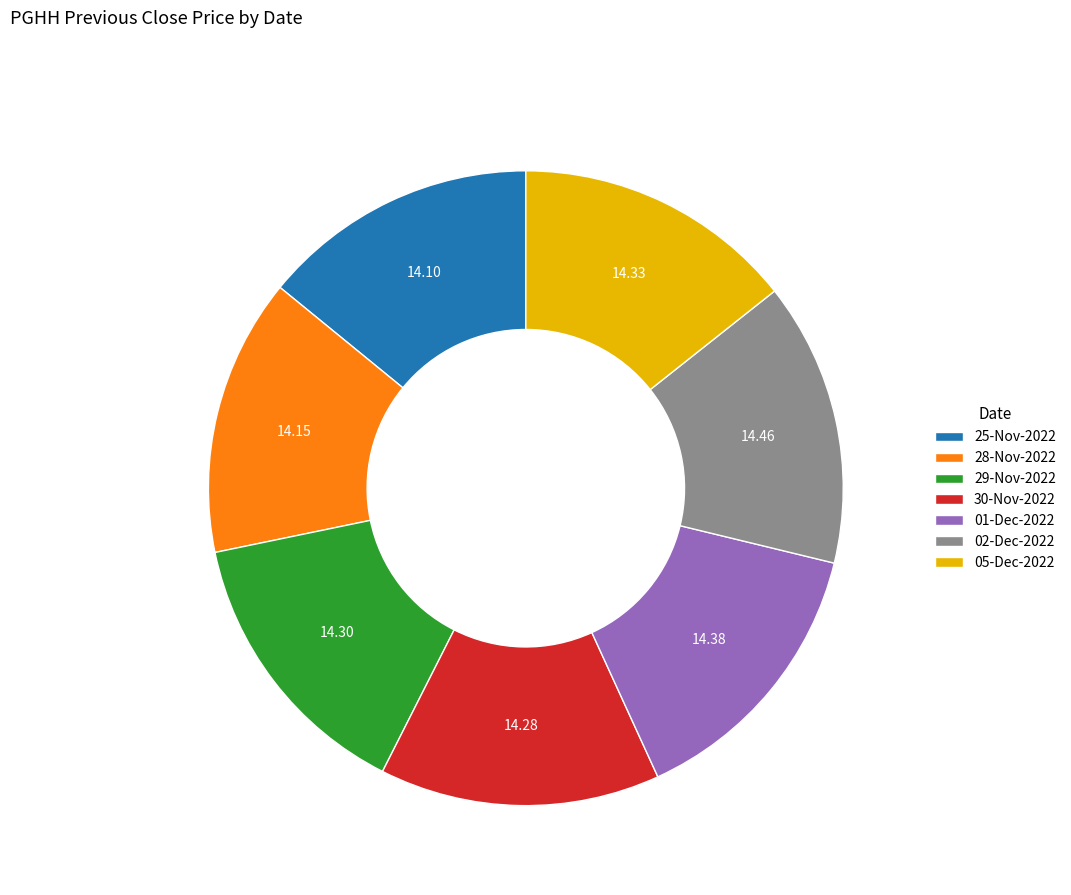

Do 28-Nov-2022 and 02-Dec-2022 together represent more than half of the pie?

No